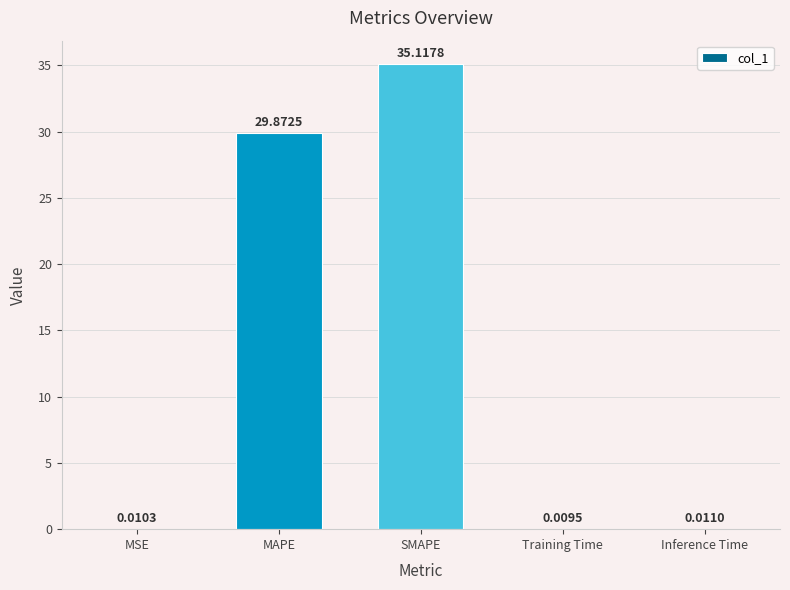

Which category has the highest value across all series?

SMAPE